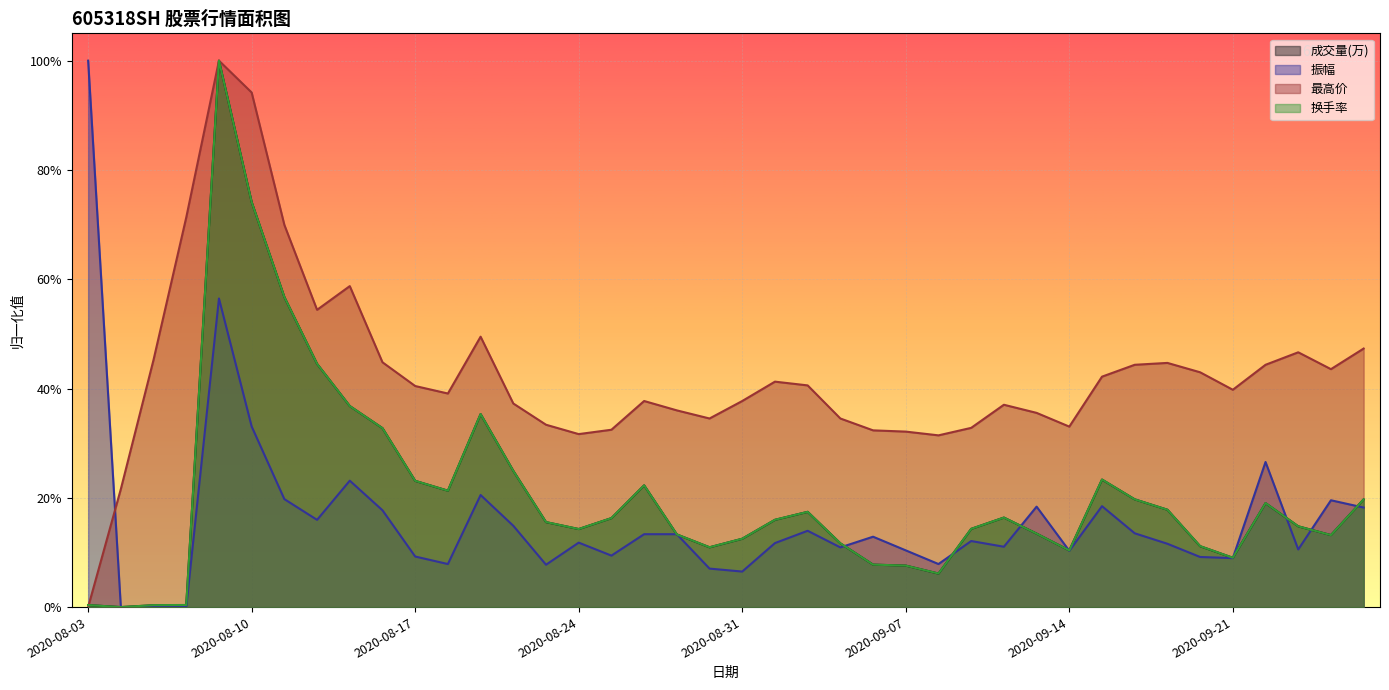

Which series changed the most between 2020-08-12 and 2020-09-24?

换手率